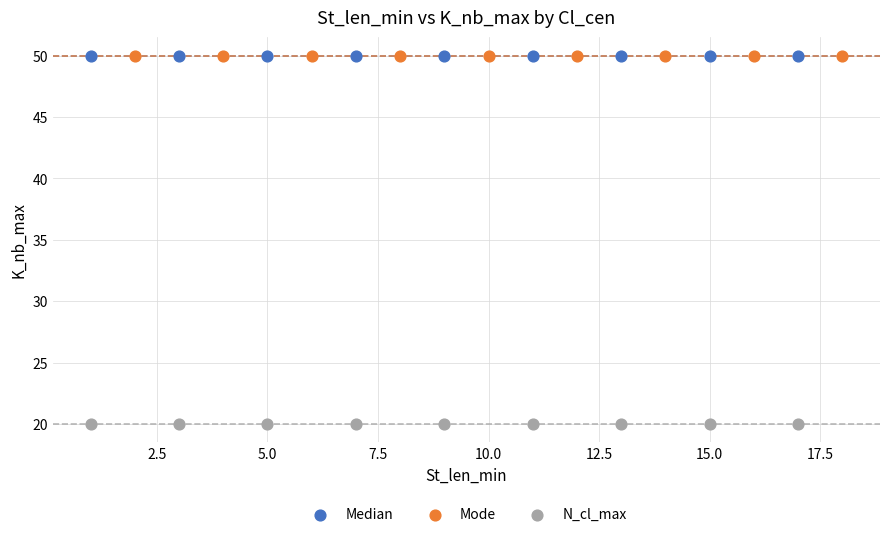

What are all the series names shown in the legend?

Median, Mode, N_cl_max